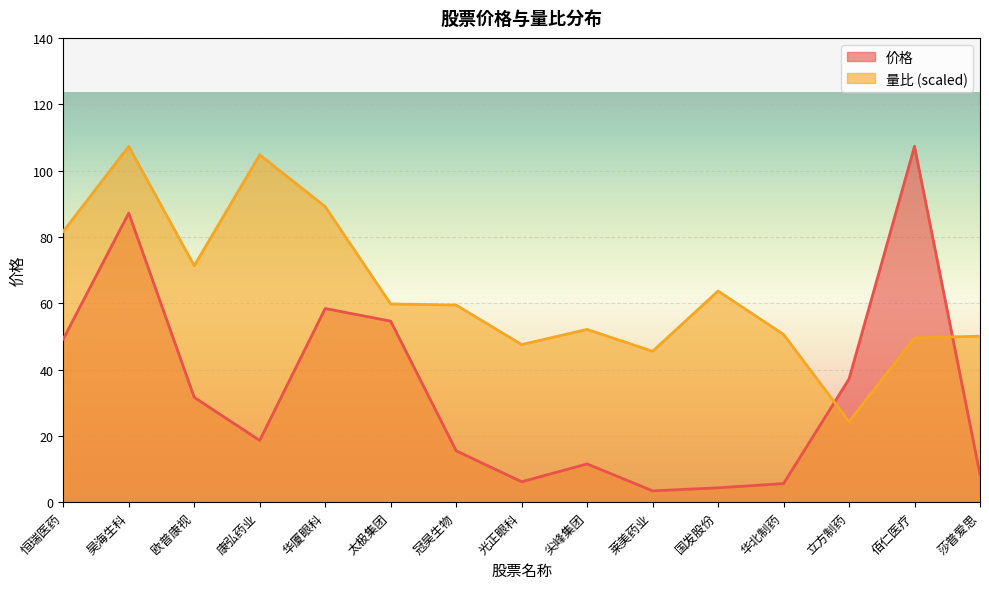

What is the average value of the 量比 series?

63.8